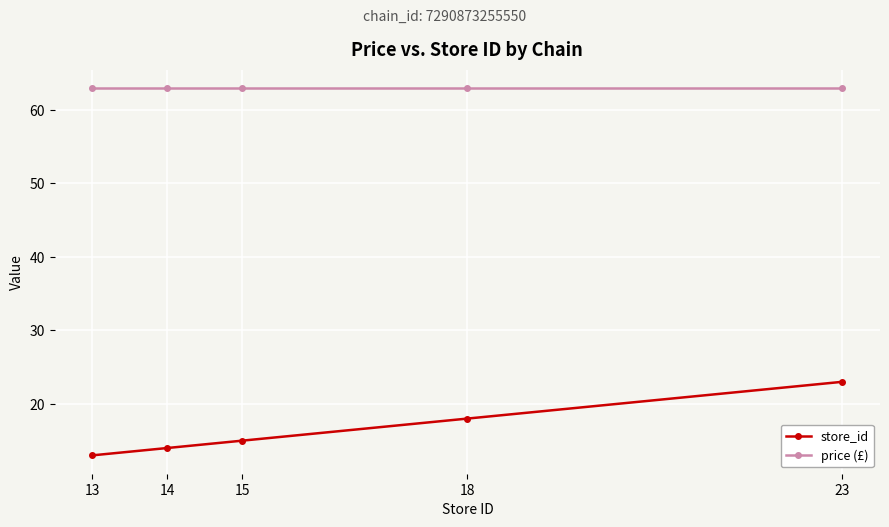

What is the highest value of the store_id series?

23.0